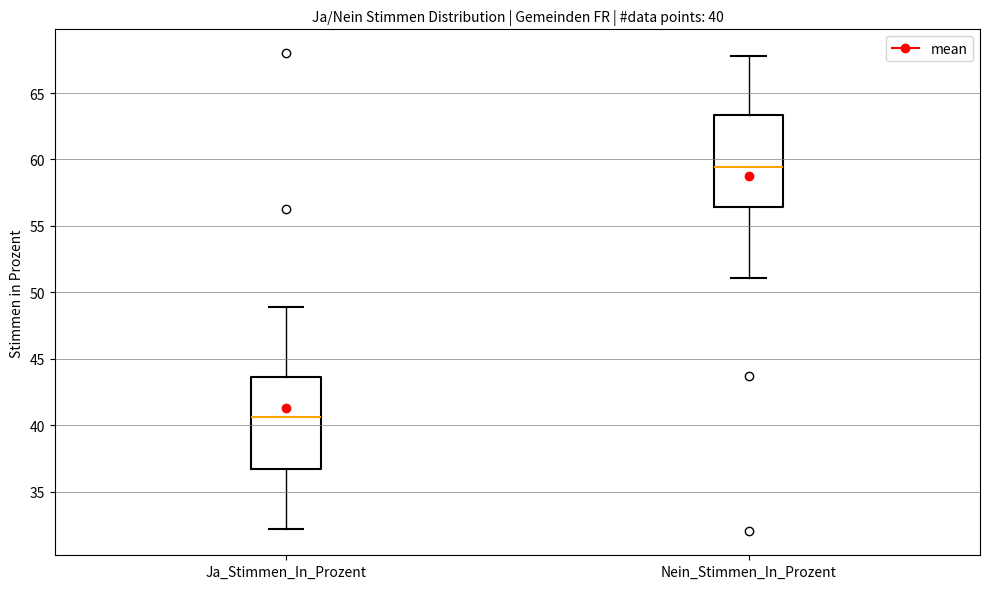

Which box's median line is the highest?

Nein_Stimmen_In_Prozent